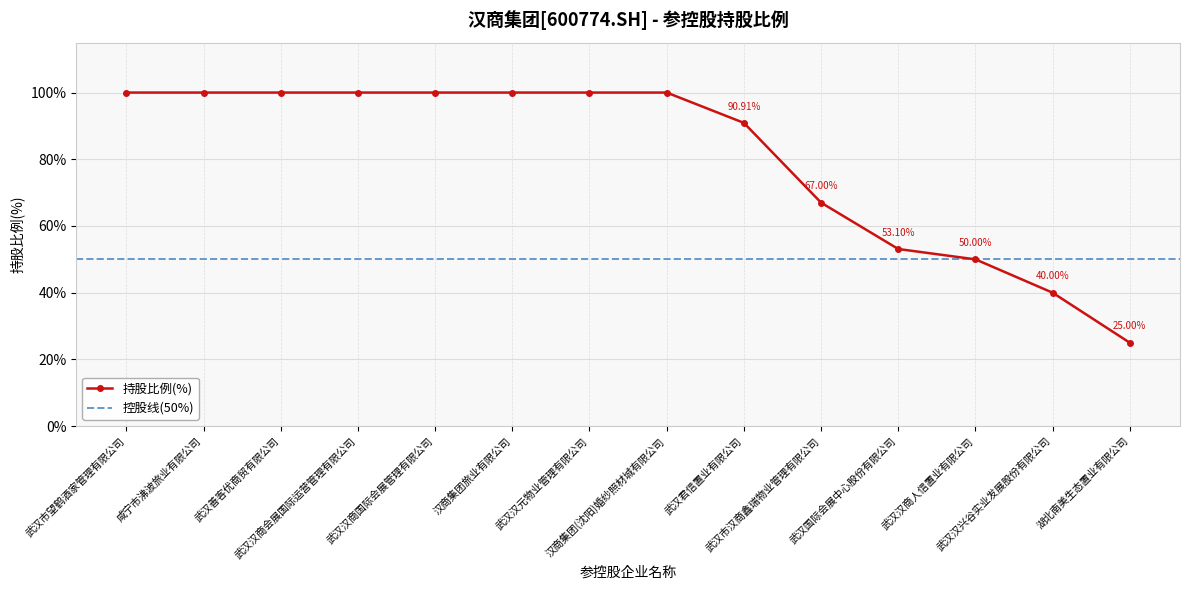

What value does the data have at 咸宁市沸波旅业有限公司?

100.0